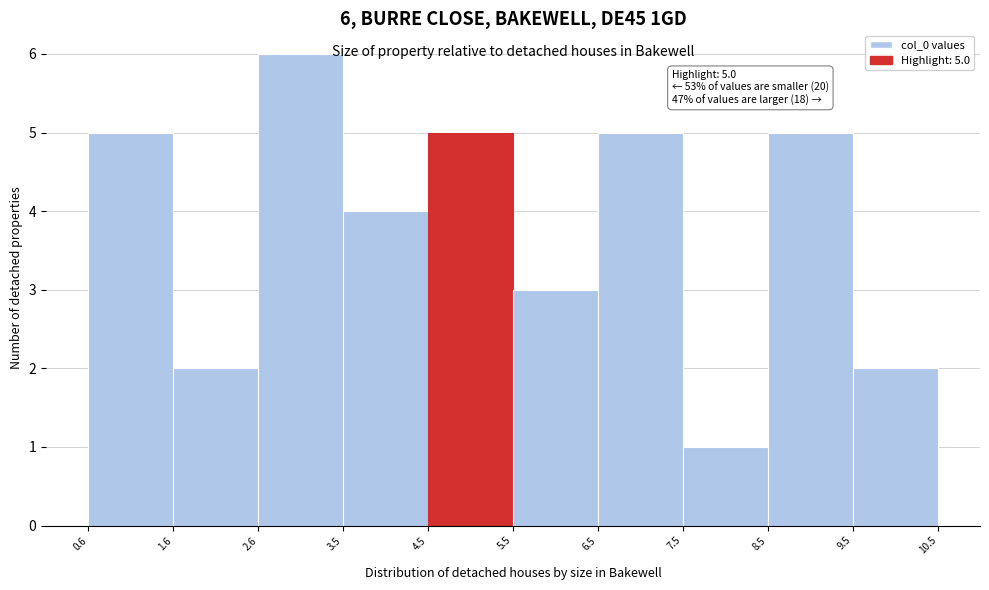

Which range on the x-axis has the tallest bar?

2.6 to 3.5